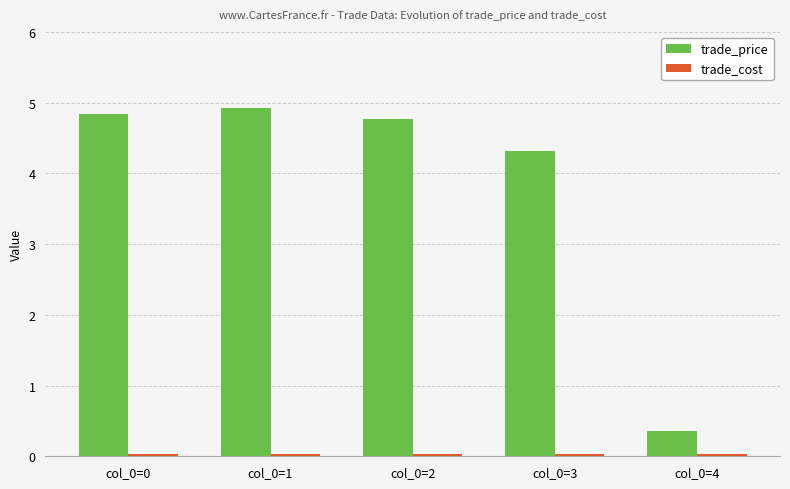

What is the difference between the second highest and minimum values in the trade_price series?

4.5